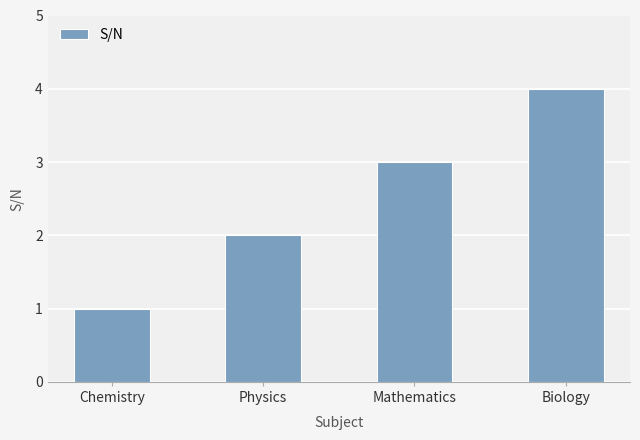

What is the sum of the values at Physics and Biology?

6